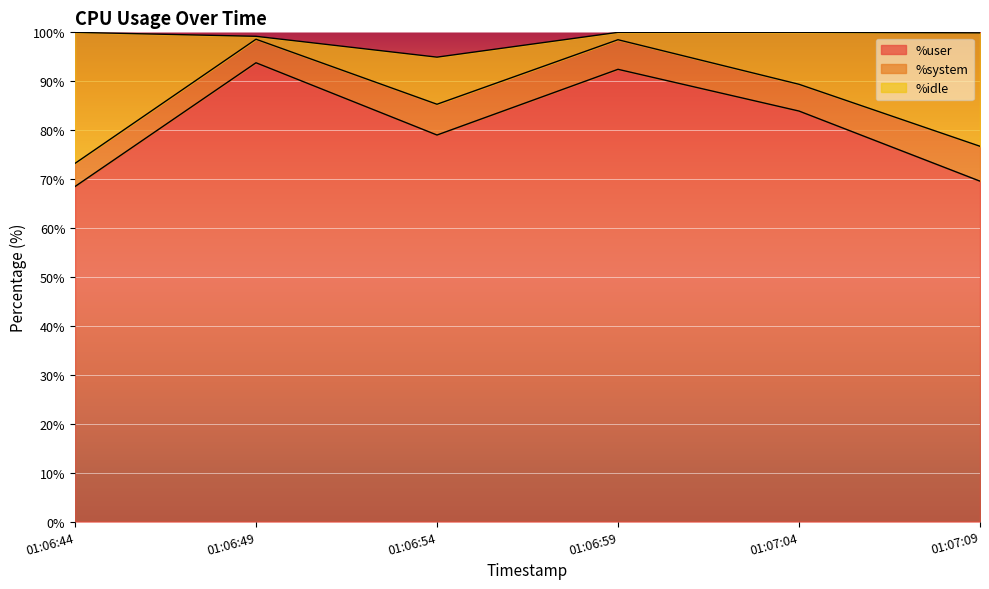

True or false: %idle has more than 2 points higher than both neighbors.

False